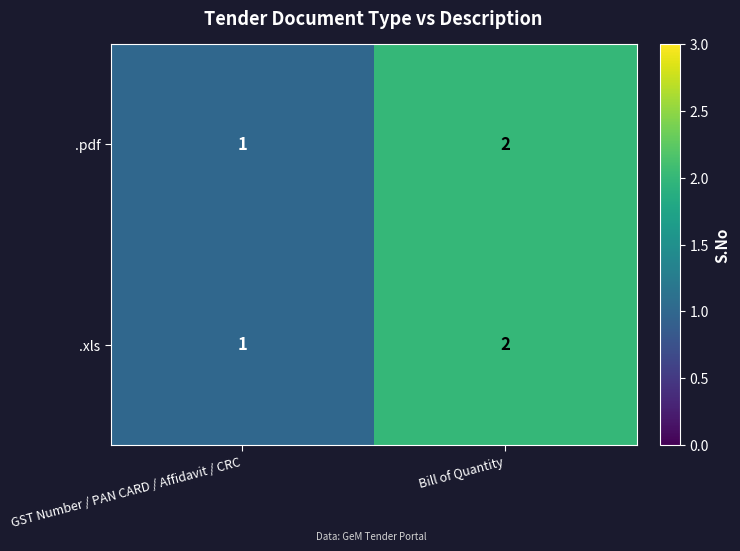

At which label is .xls closest to 1?

GST Number / PAN CARD / Affidavit / CRC